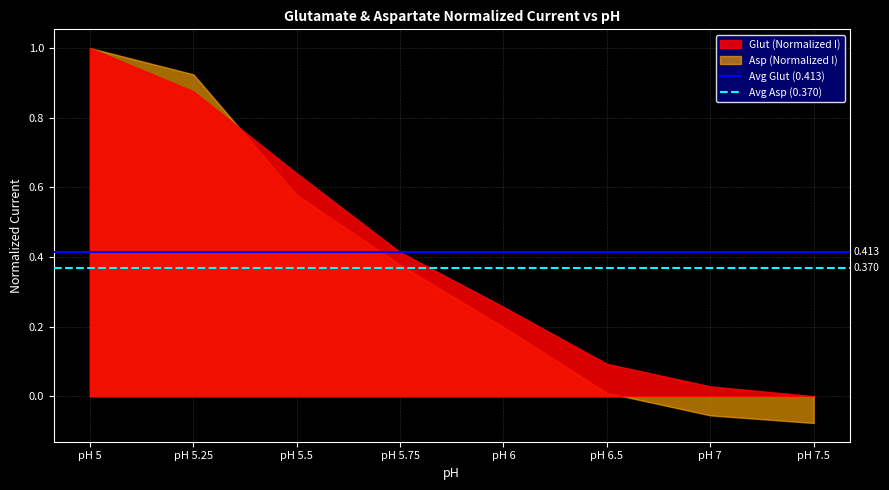

What is the maximum value for Asp (Normalized I)?

1.0